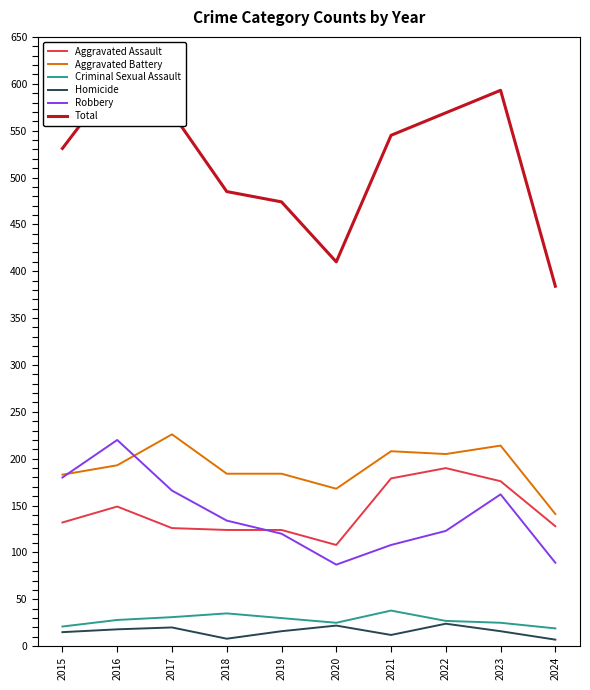

Is this an area chart (filled region under the line)?

No